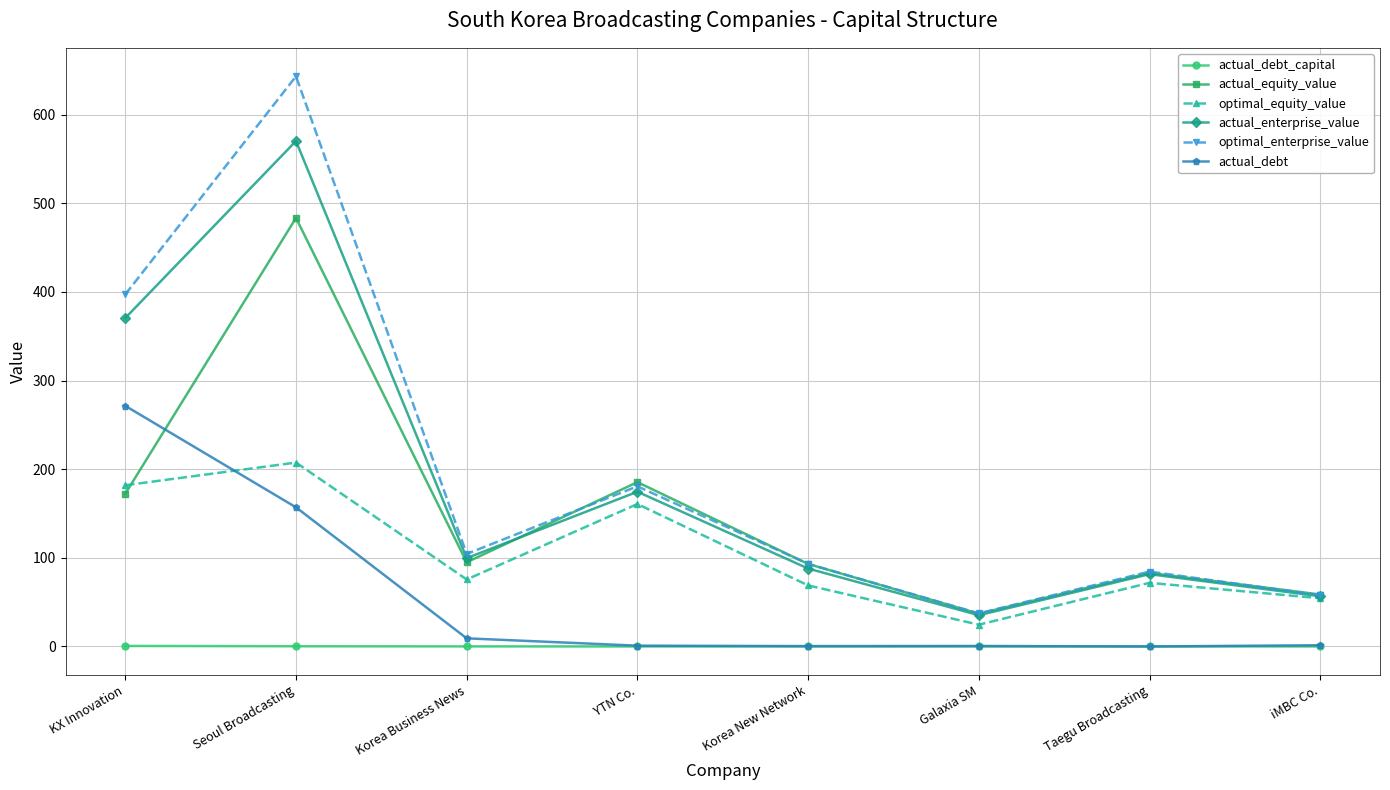

True or false: optimal_equity_value has a value of 181.9 at KX Innovation.

True